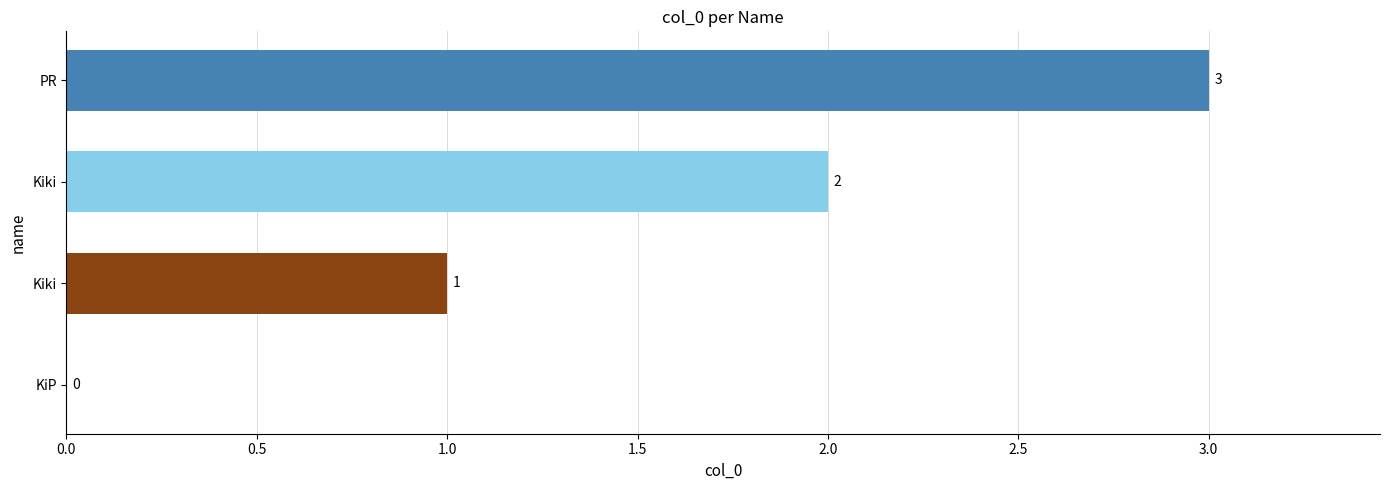

What is the sum of all values?

6